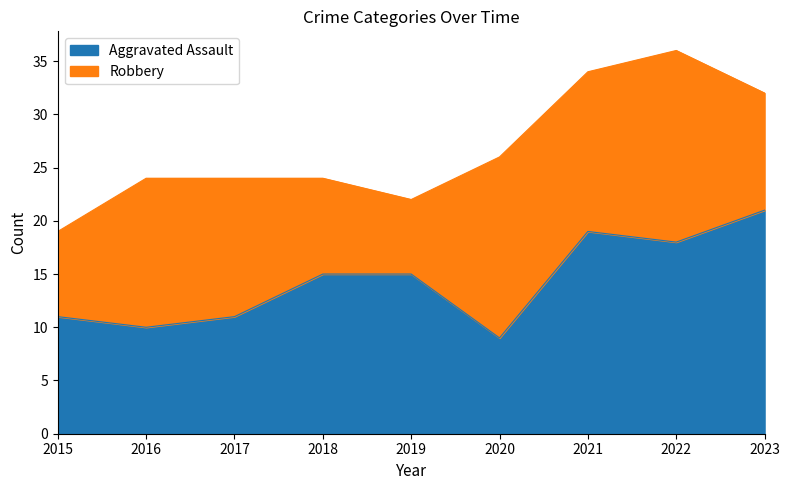

Between 2020 and 2022, which is larger?

2022